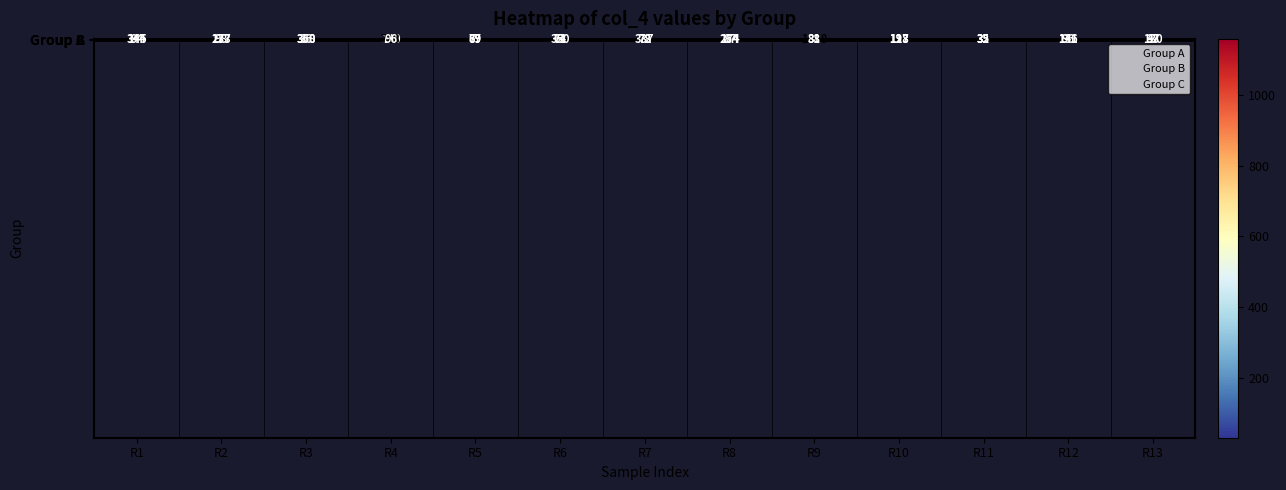

Is it true that Group A equals 244 at R6?

False